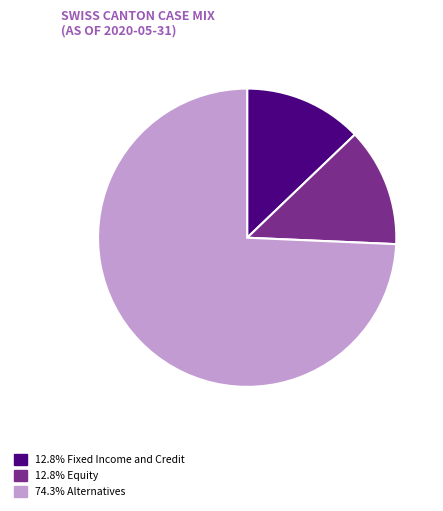

Does 74.3% Alternatives represent more than half of the total?

Yes